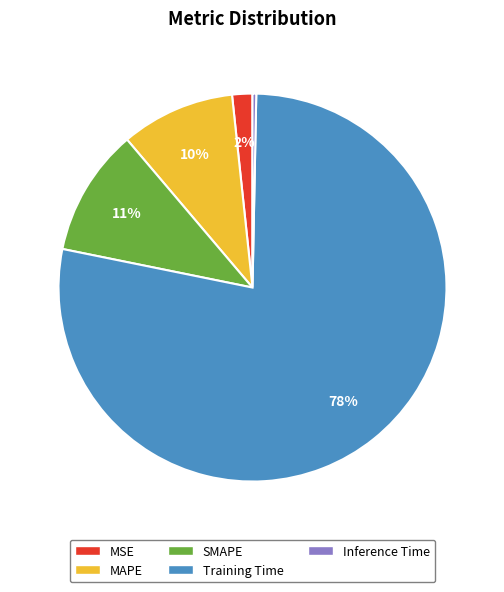

Is there a majority slice in this chart?

Yes